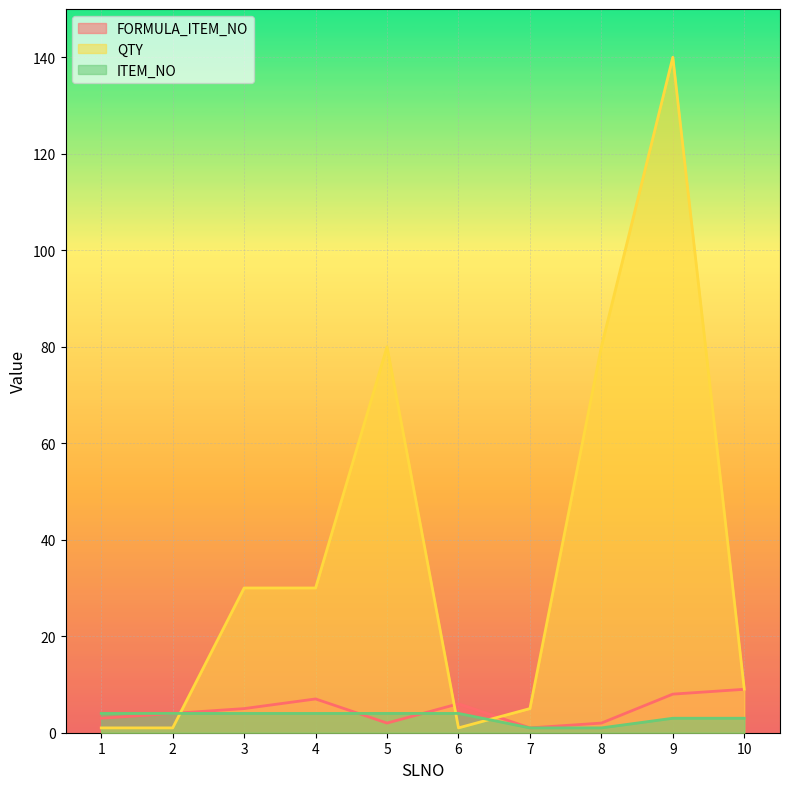

The value of FORMULA_ITEM_NO at 4 is 7. True or false?

True